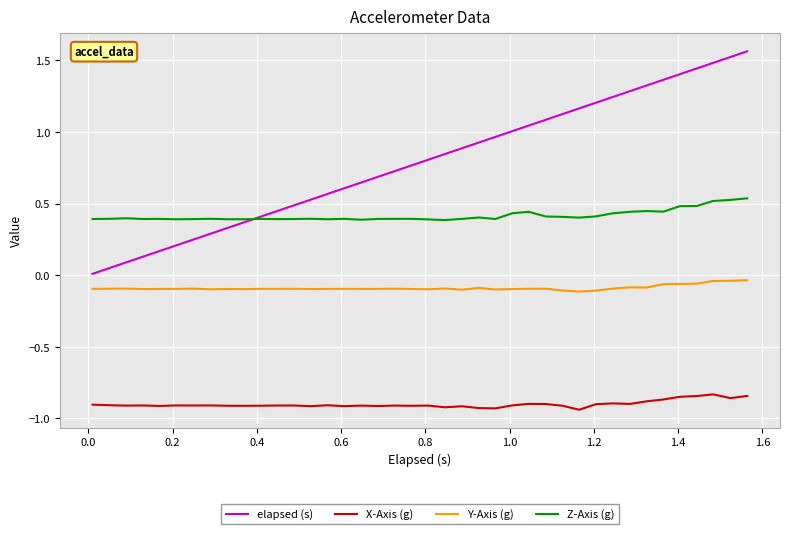

Does the chart display data point markers on the line(s)?

No